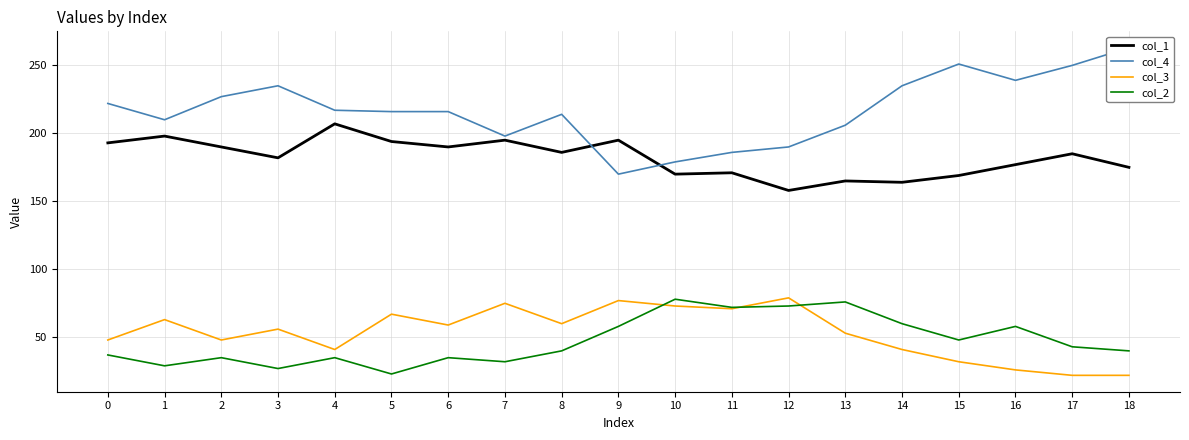

True or false: col_1 has a value of 123 at 0.

False